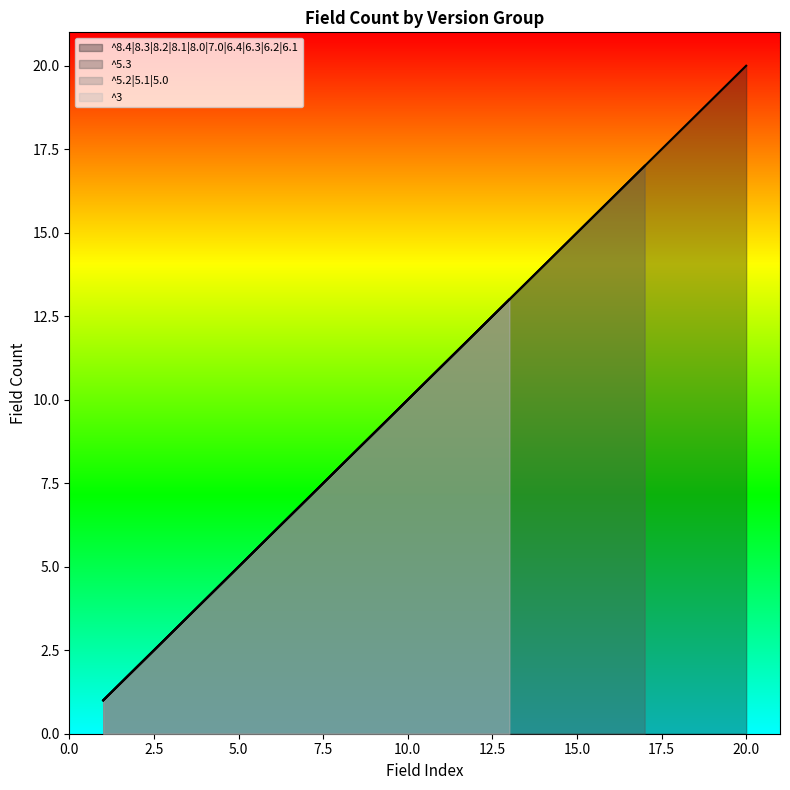

True or false: ^5.3 has more than 2 interior local peaks.

False